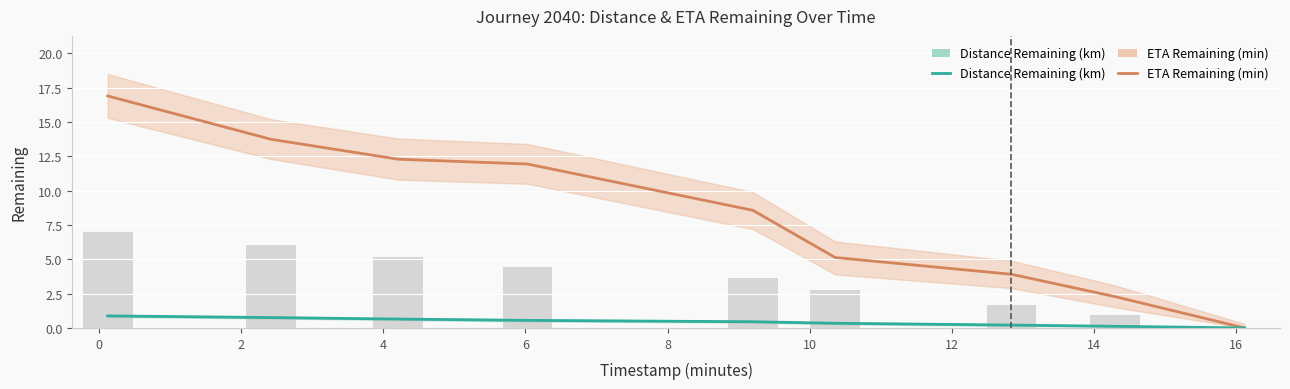

Rank the series by their average value, from highest to lowest.

ETA Remaining (min), Distance Remaining (km)